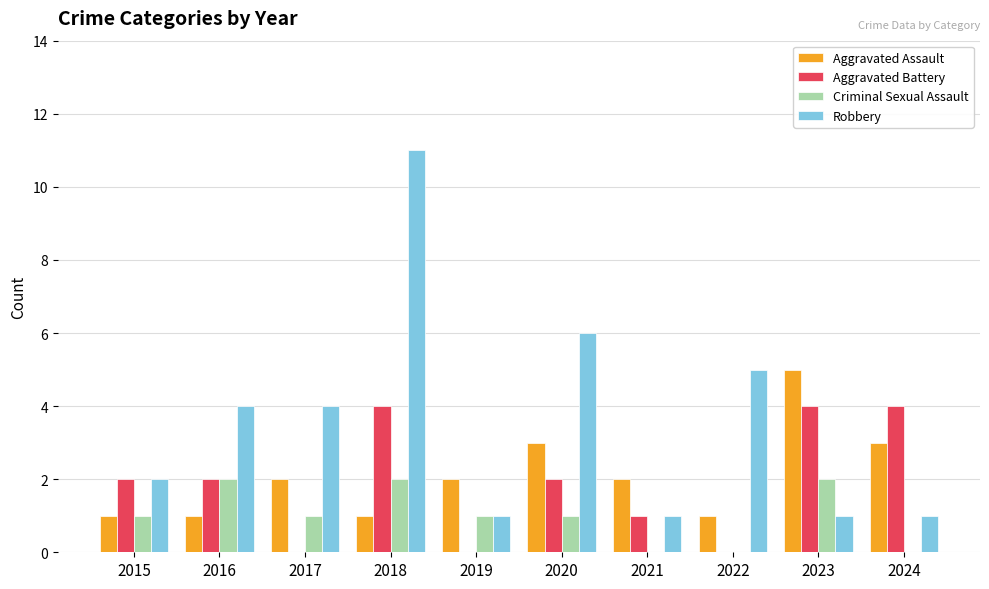

Which series has the widest spread of values?

Robbery